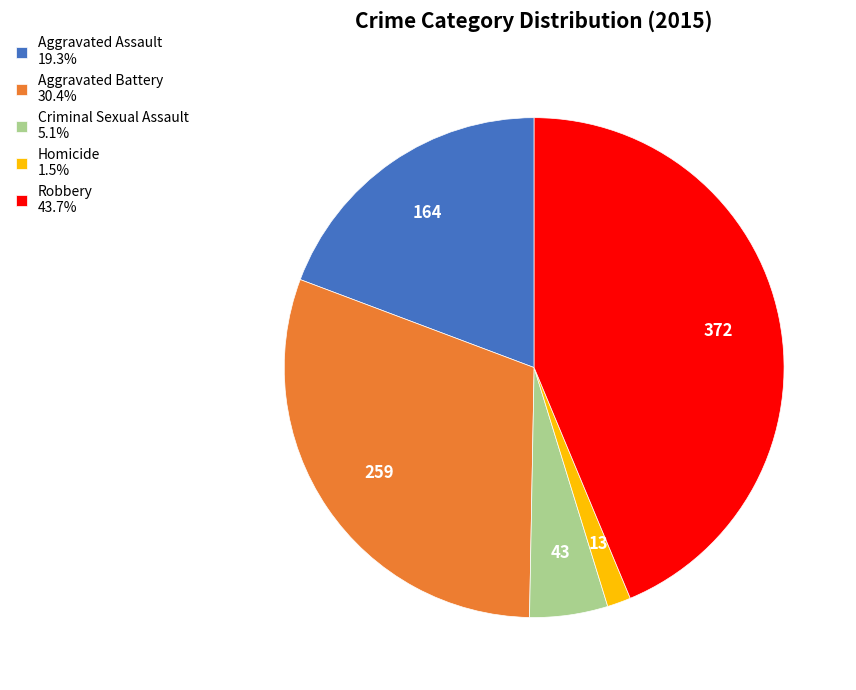

Rank the categories by value from highest to lowest.

Robbery, Aggravated Battery, Aggravated Assault, Criminal Sexual Assault, Homicide